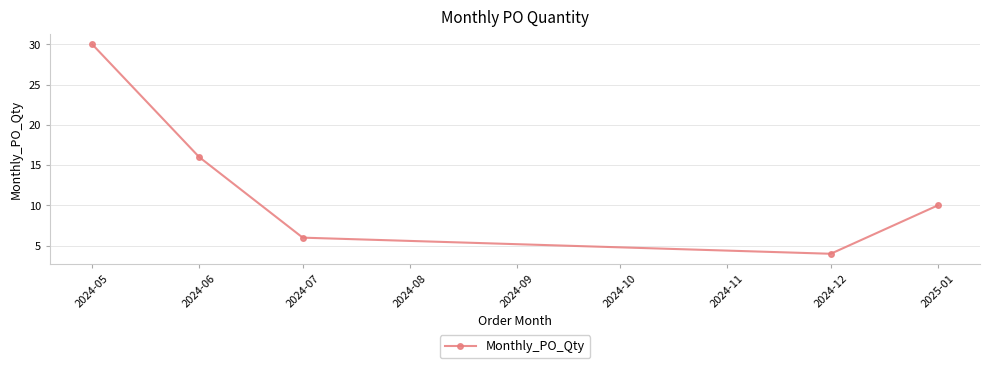

What is the change in value from 2024-12 to 2025-01?

+6